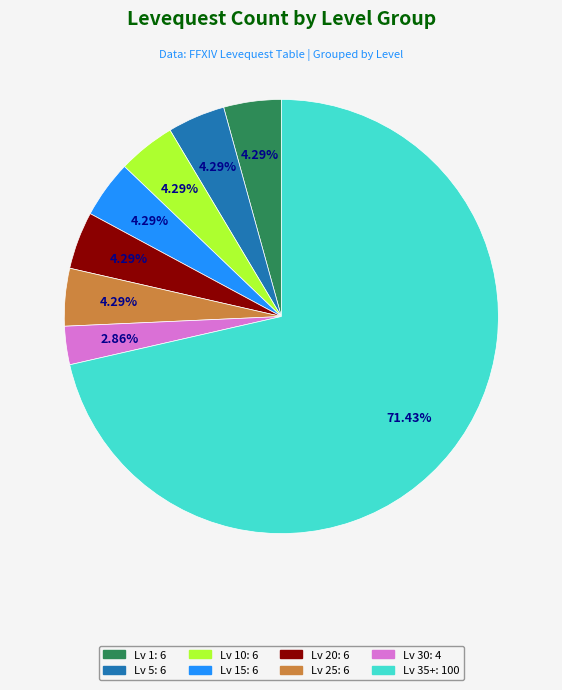

Does any single category account for the majority?

Yes